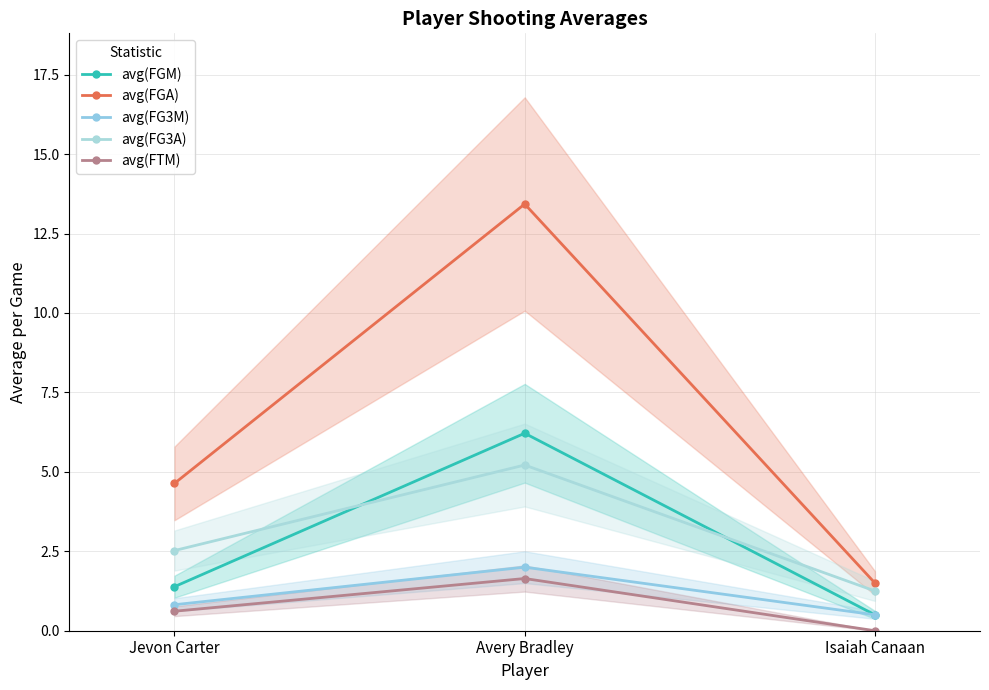

What are all the series names shown in the legend?

avg(FGM), avg(FGA), avg(FG3M), avg(FG3A), avg(FTM)